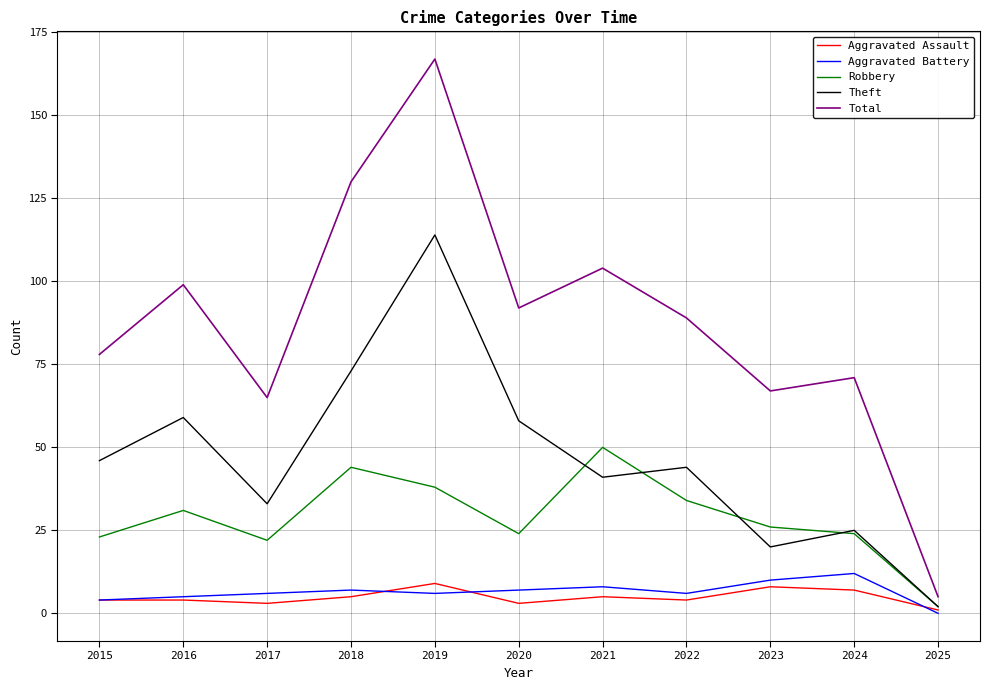

True or false: Total has a value of 45 at 2023.

False